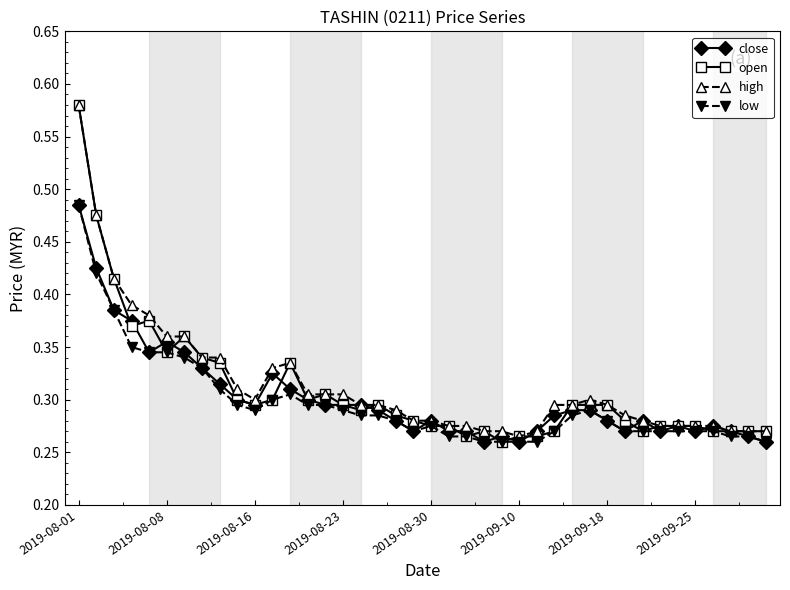

Which series has the largest range (max minus min)?

open